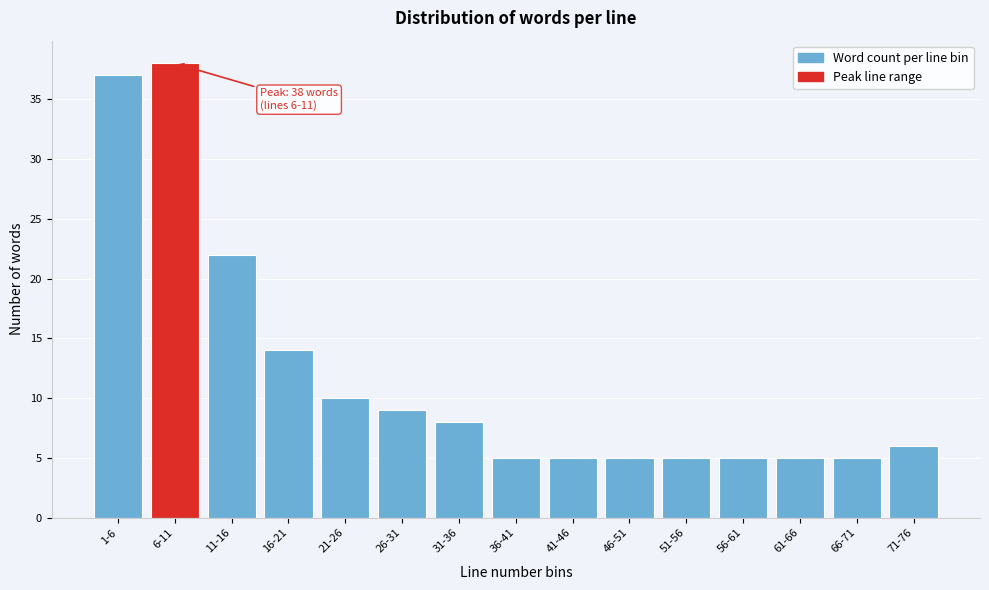

Reading right to left, what are all the values shown in this chart?

6	5	5	5	5	5	5	5	8	9	10	14	22	38	37